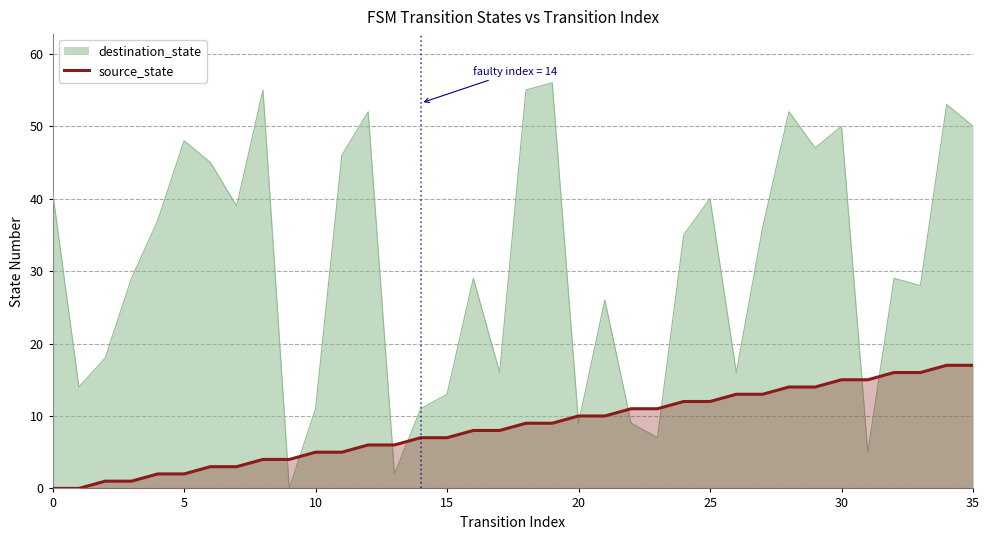

What is the label of the 31st point from the left?

30